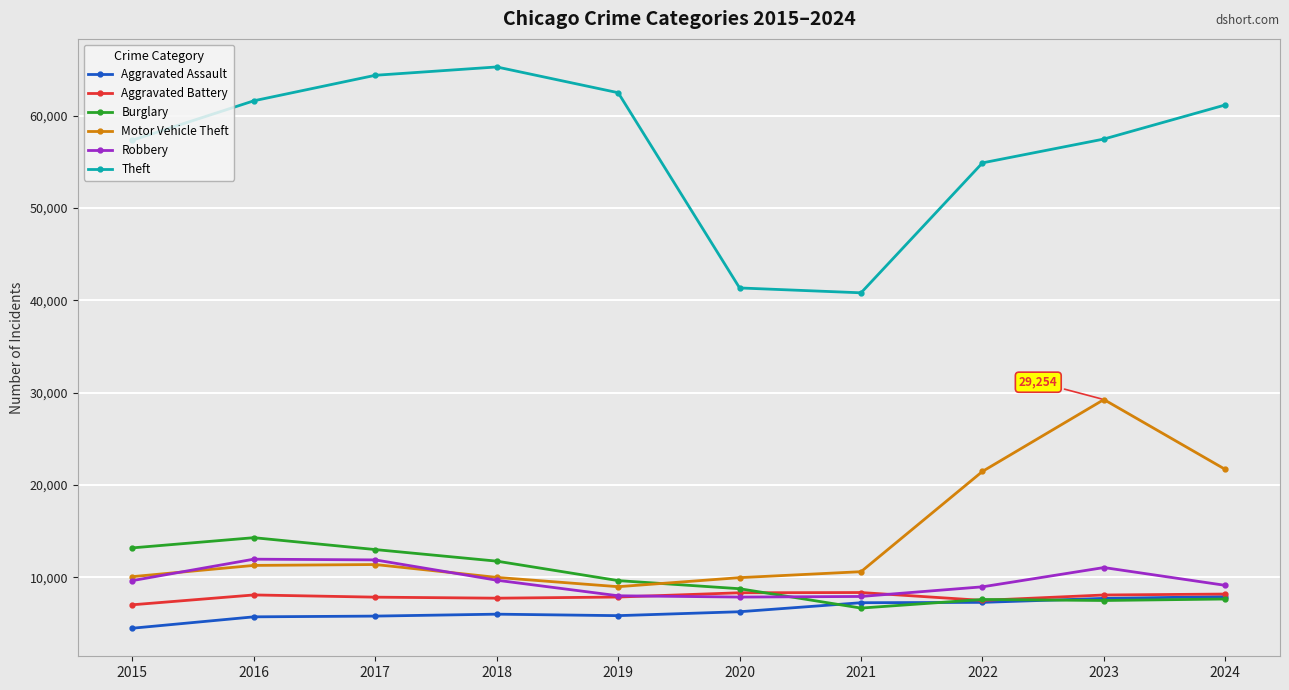

How many interior local peaks does the Theft series have?

1